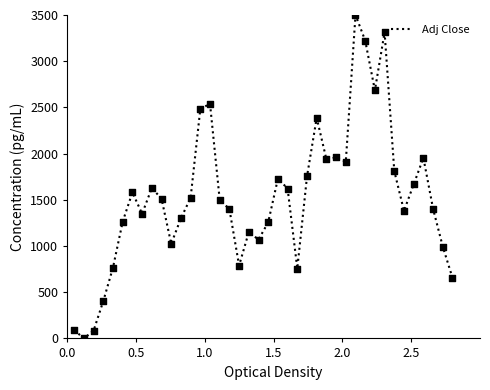

What is the maximum value shown in the chart?

3500.0